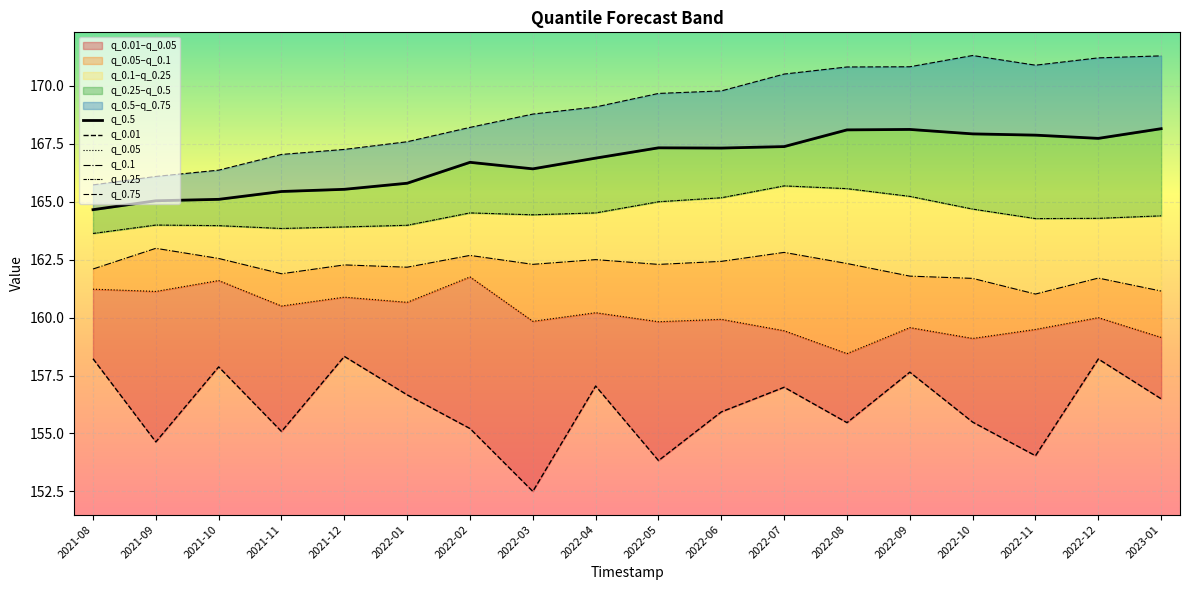

True or false: q_0.5 has a value of 167.3 at 2022-05.

True